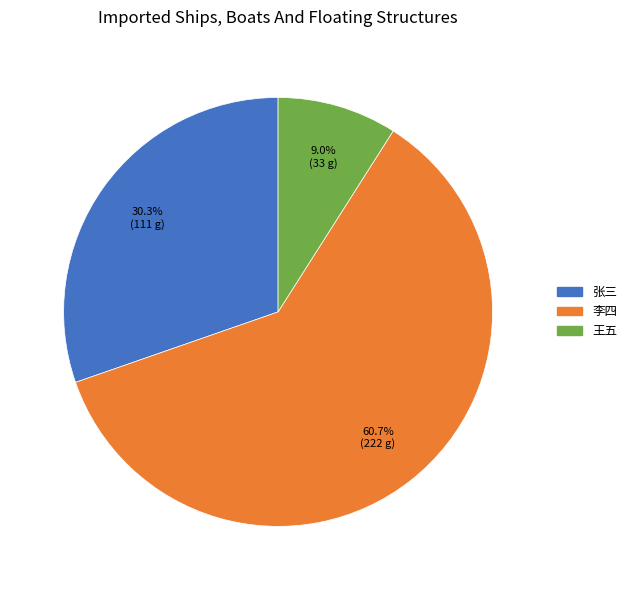

How many segments does this pie chart have?

3